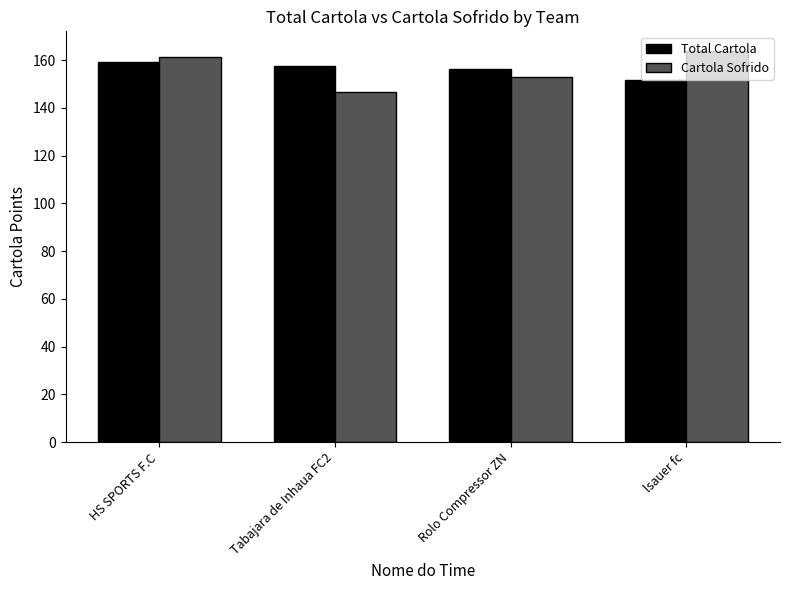

What is the spread (max minus min) of values at lsauer fc?

12.3